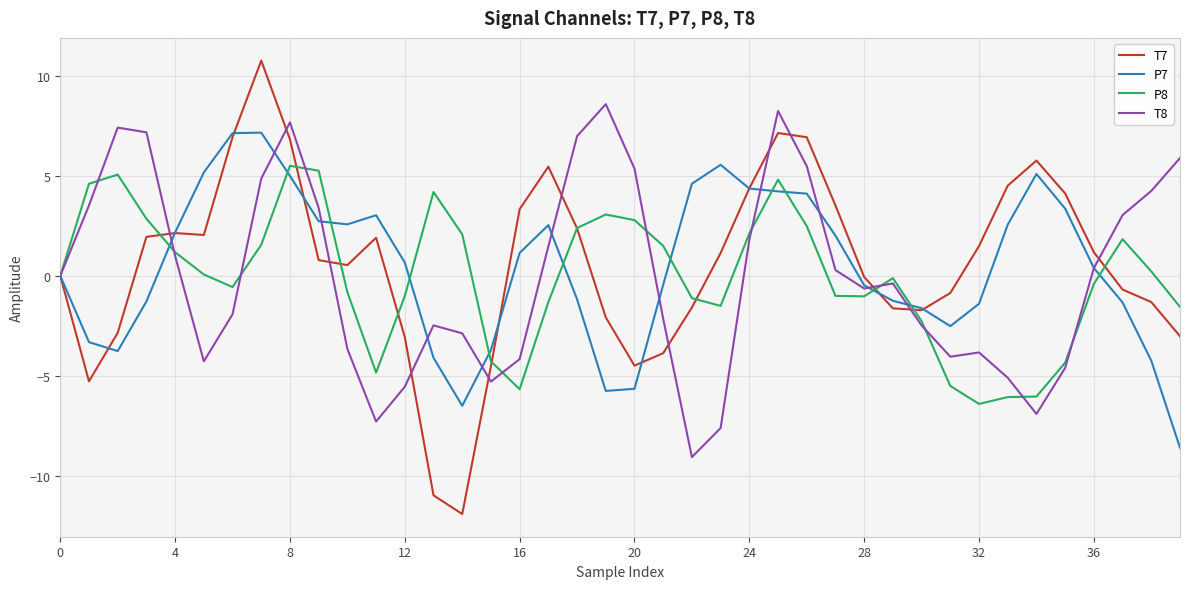

Rank the series by their maximum value, from highest to lowest.

T7, T8, P7, P8